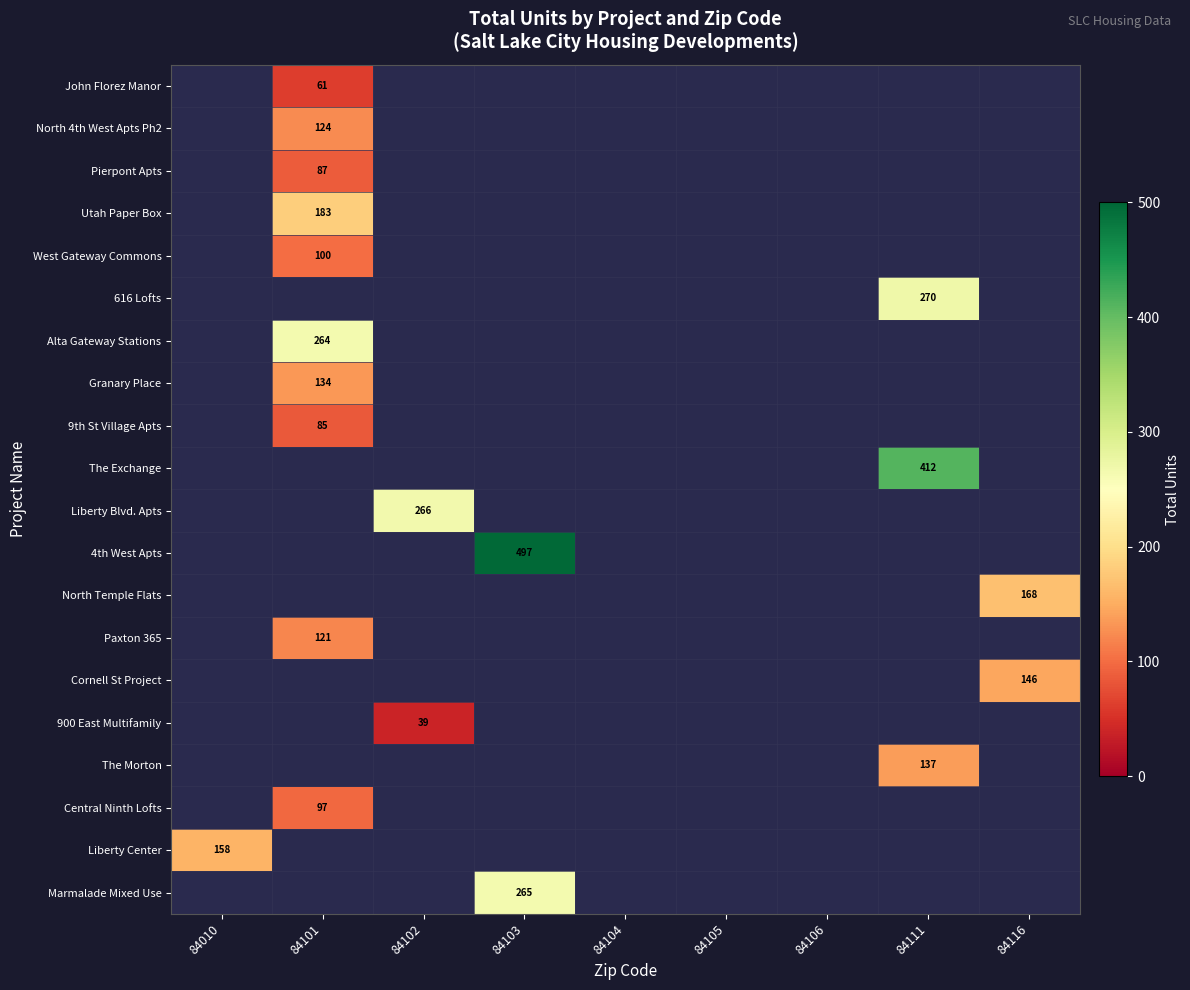

The value of 4th West Apts at 84103 is 497. True or false?

True